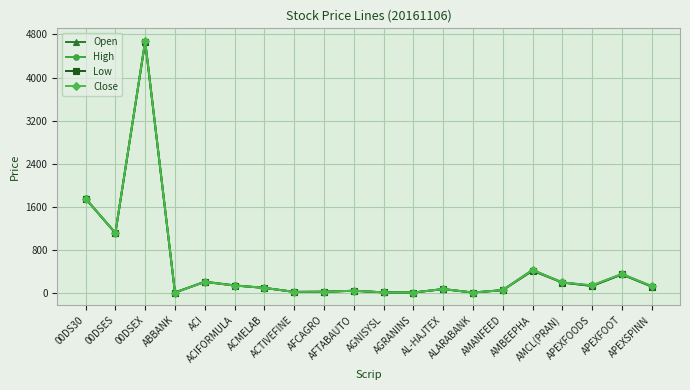

At how many categories does at least one series exceed 3701?

1